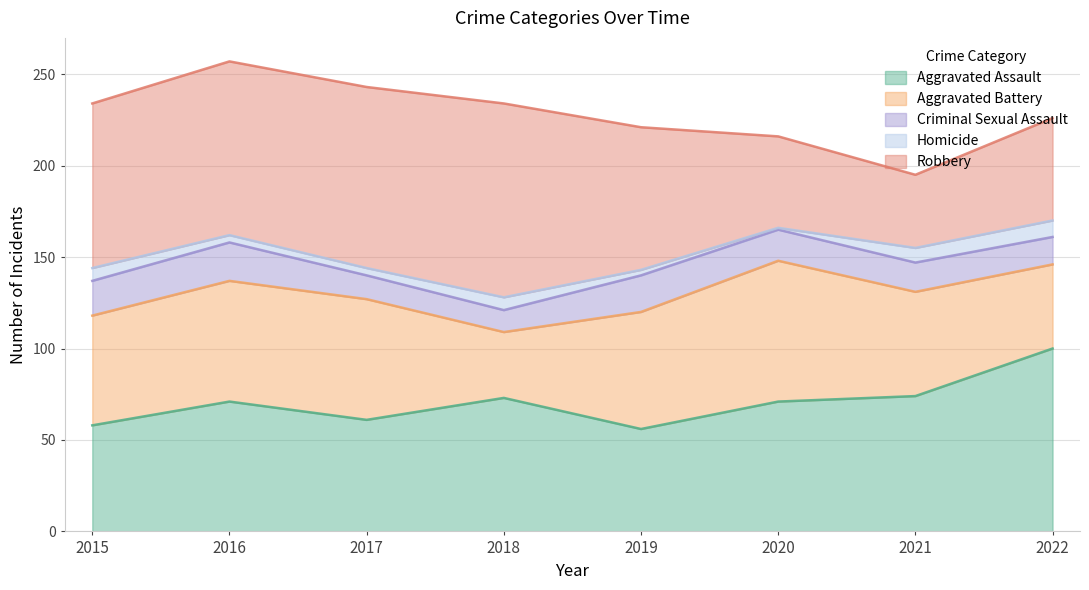

True or false: Robbery and Homicide intersect in this chart.

False